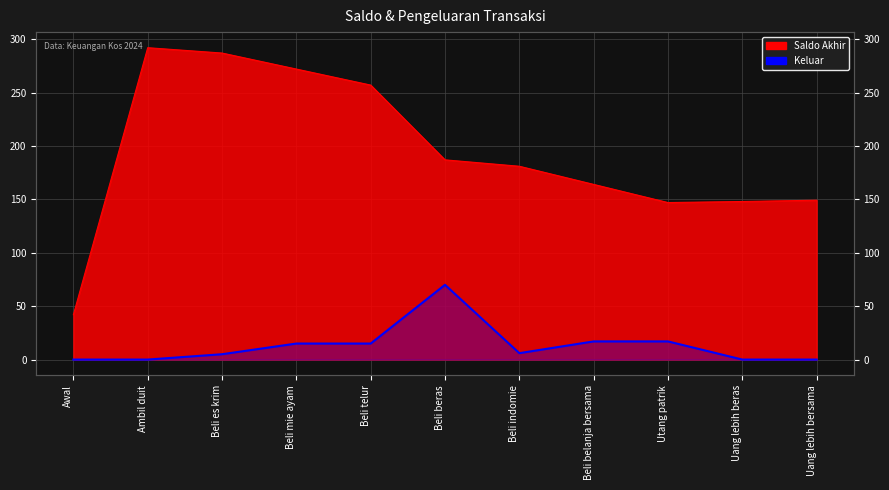

True or false: Keluar and Saldo Akhir intersect in this chart.

False